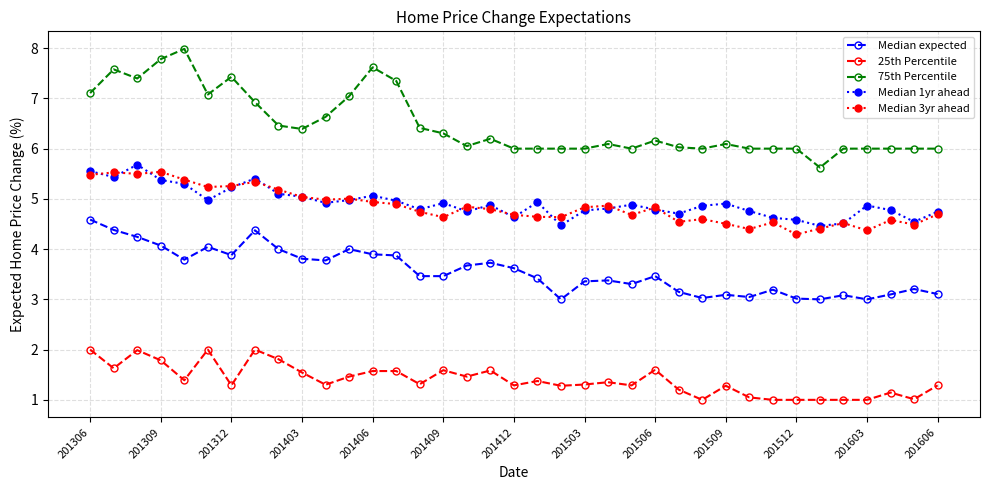

What is the value of the Median 3yr ahead point at the 23rd from the left?

4.9